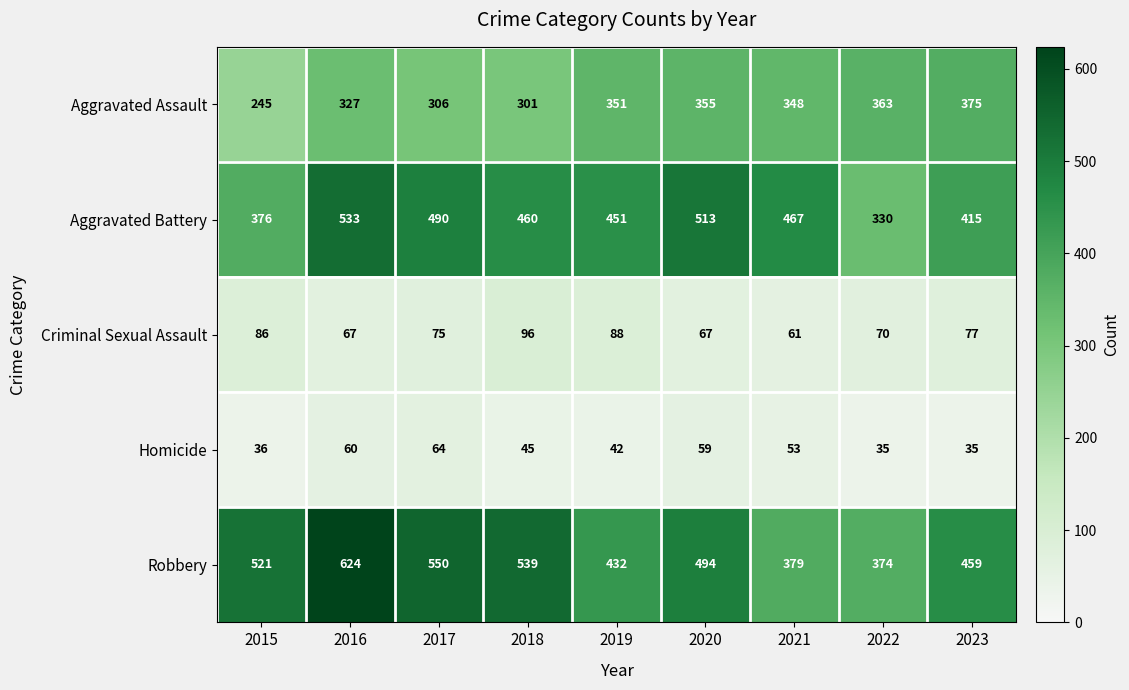

True or false: Robbery has a value of 539 at 2018.

True